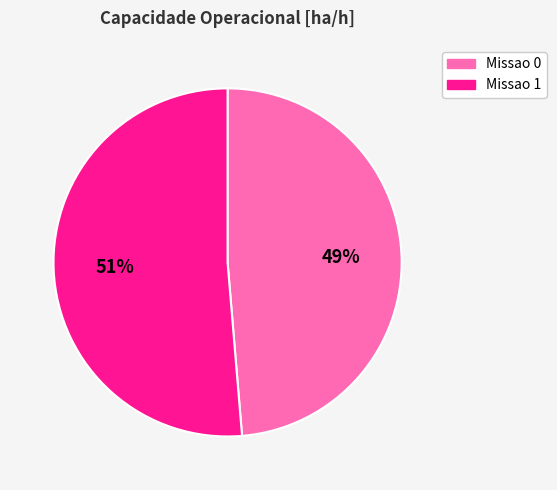

Between Missao 0 and Missao 1, which is larger?

Missao 1